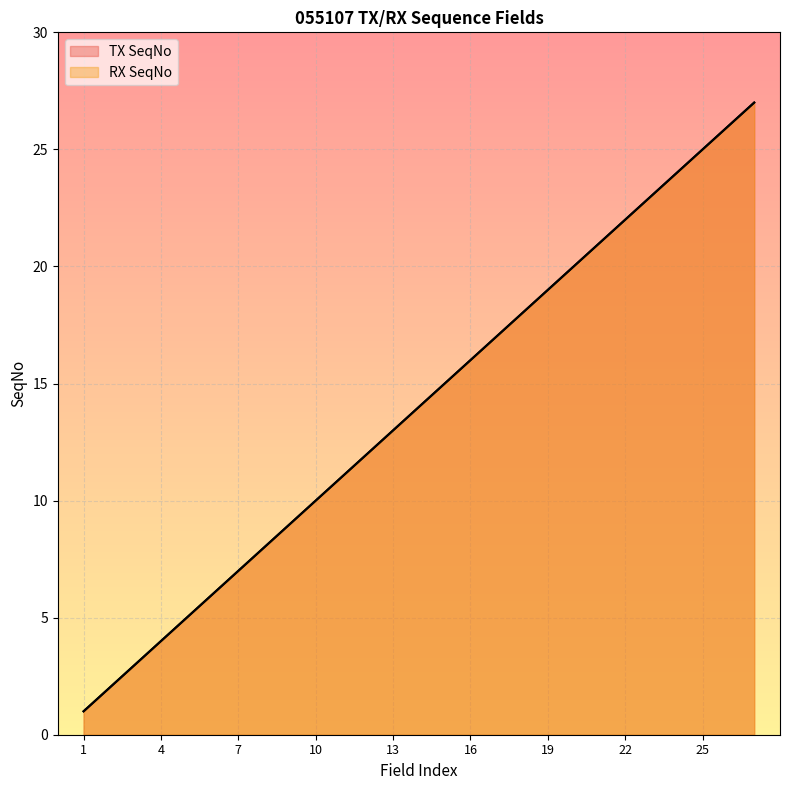

True or false: RX SeqNo and TX SeqNo intersect in this chart.

False